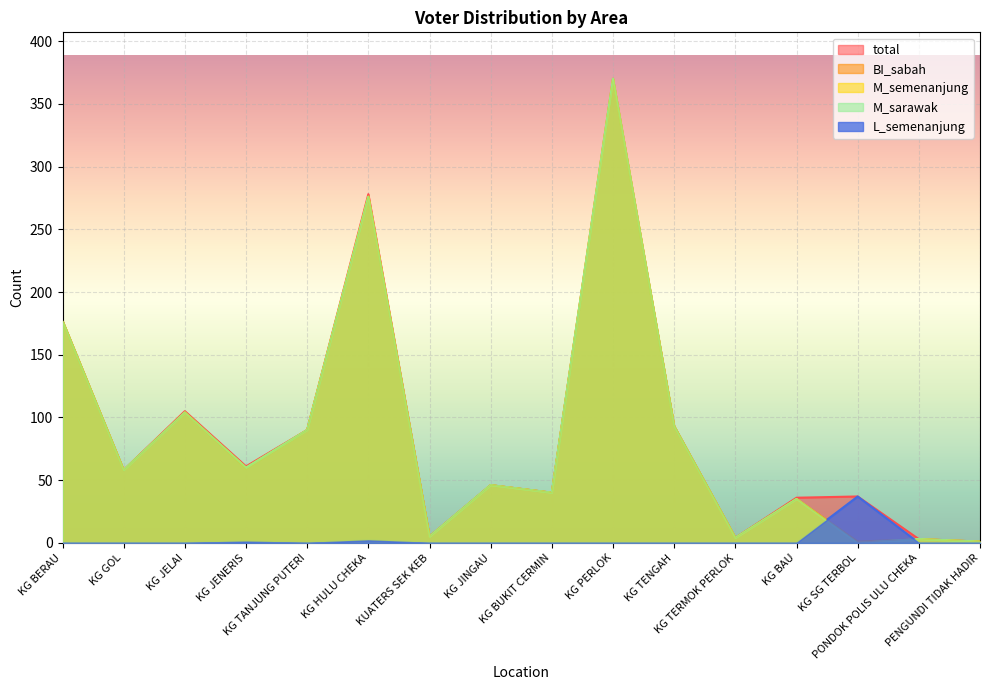

How many values in the BI_sabah series are below 58?

8